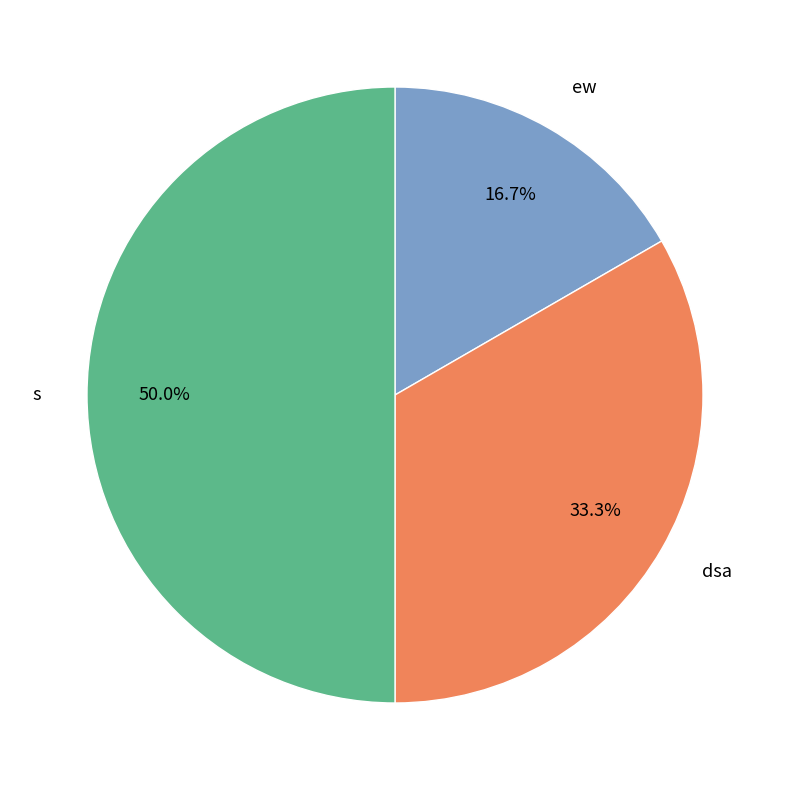

Does dsa represent more than half of the total?

No